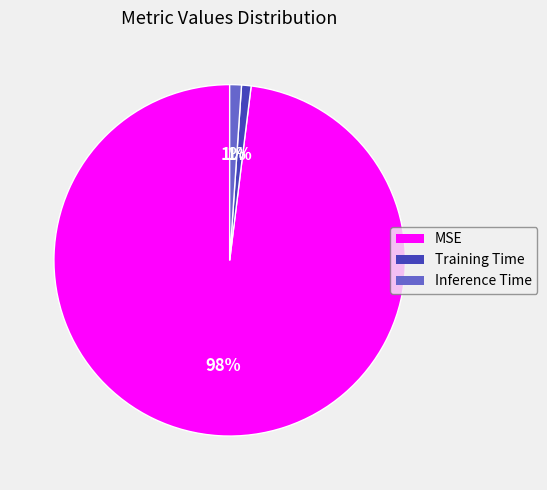

To the nearest percent, what is the combined percentage of Inference Time and MSE?

99%